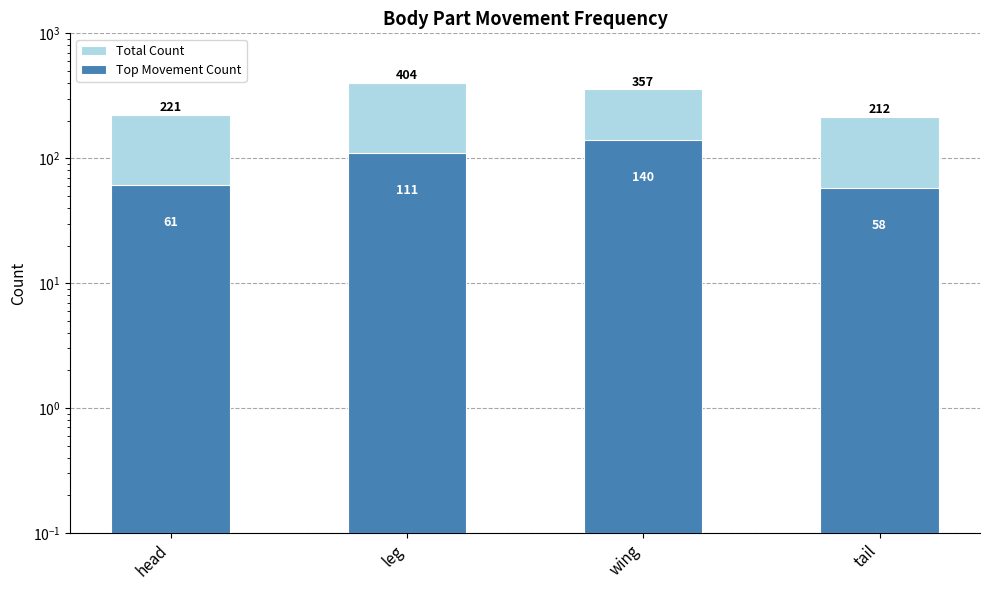

How many distinct data groups are displayed?

2